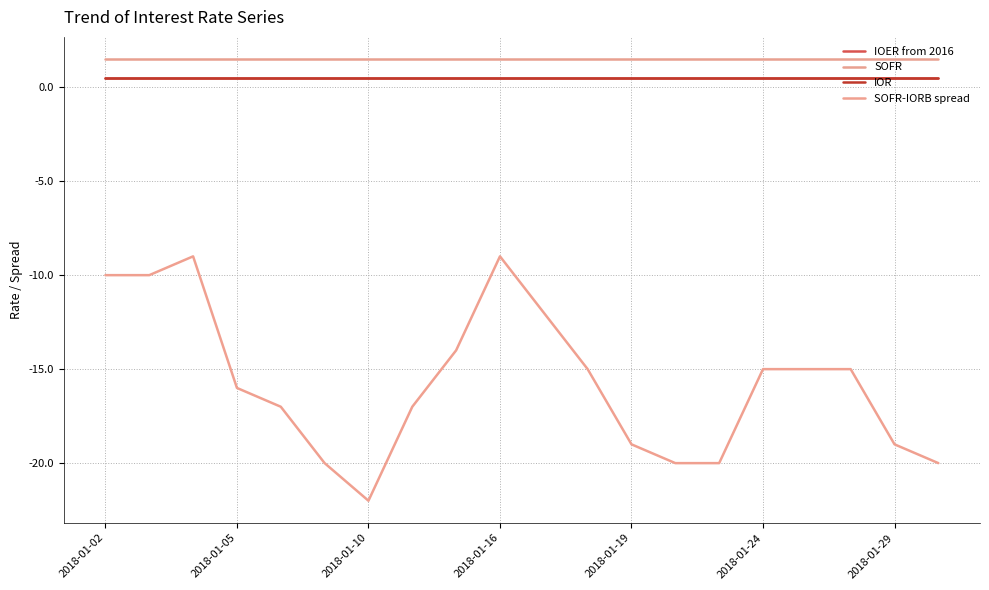

Rank the series by their maximum value, from highest to lowest.

SOFR, IOER from 2016, IOR, SOFR-IORB spread